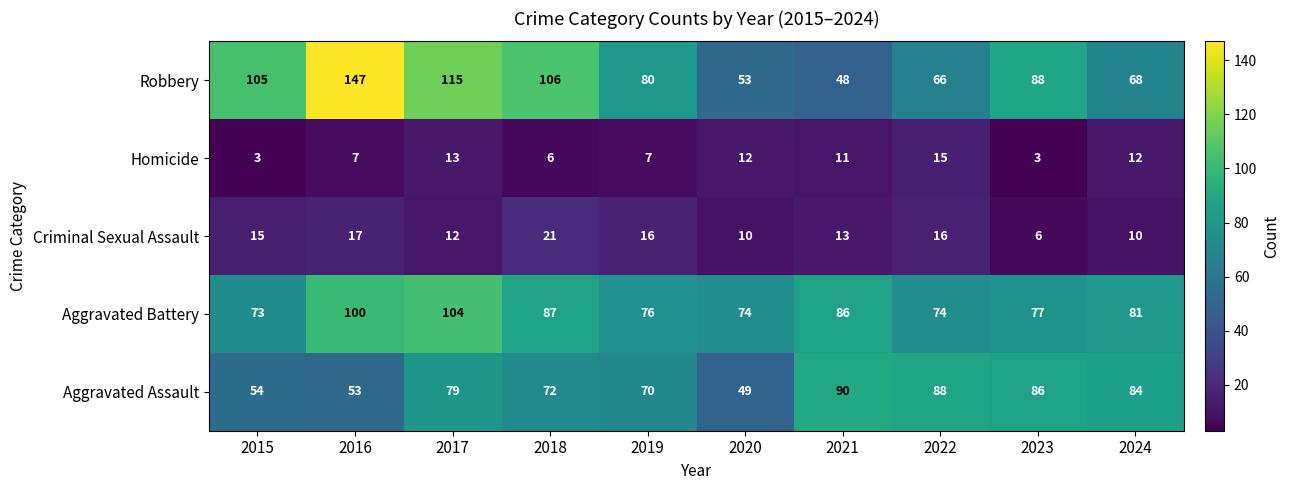

Which series has the largest range (max minus min)?

Robbery